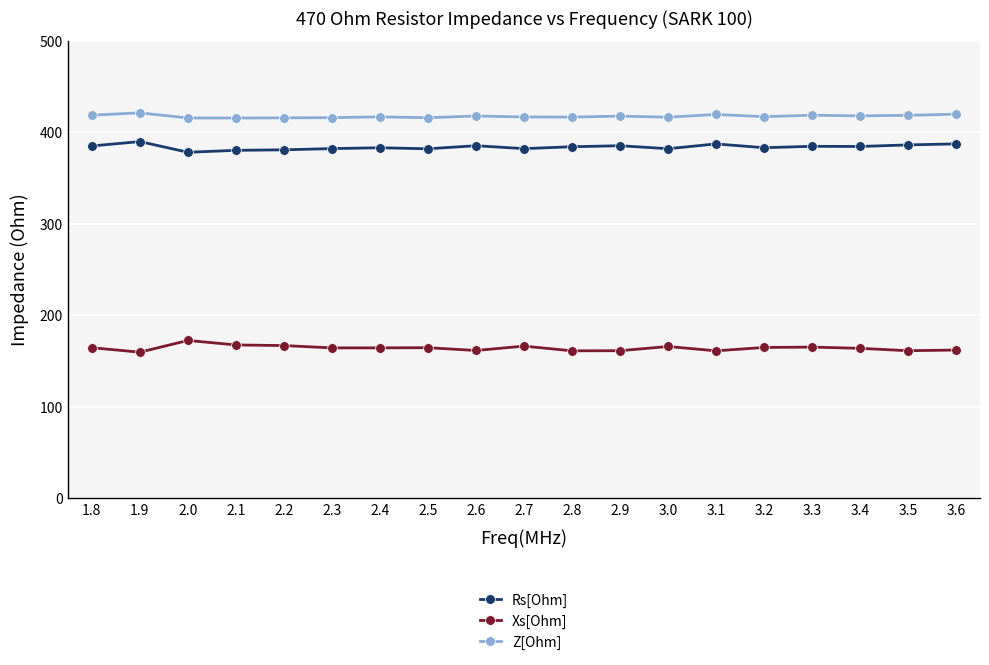

The Rs[Ohm] series shows 591.5 at 2.3. True or false?

False